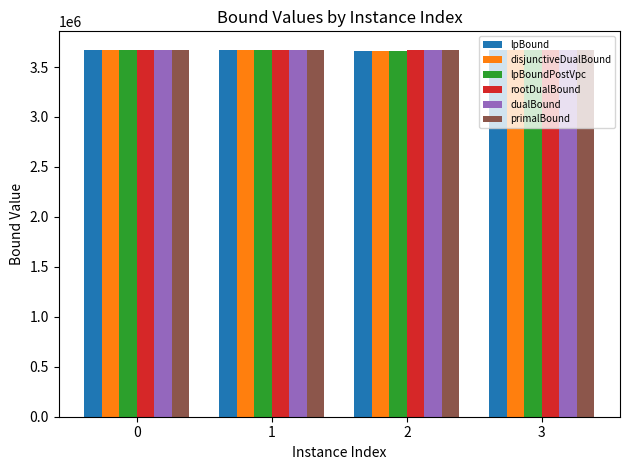

The lpBound series shows 1745071.7 at 0. True or false?

False